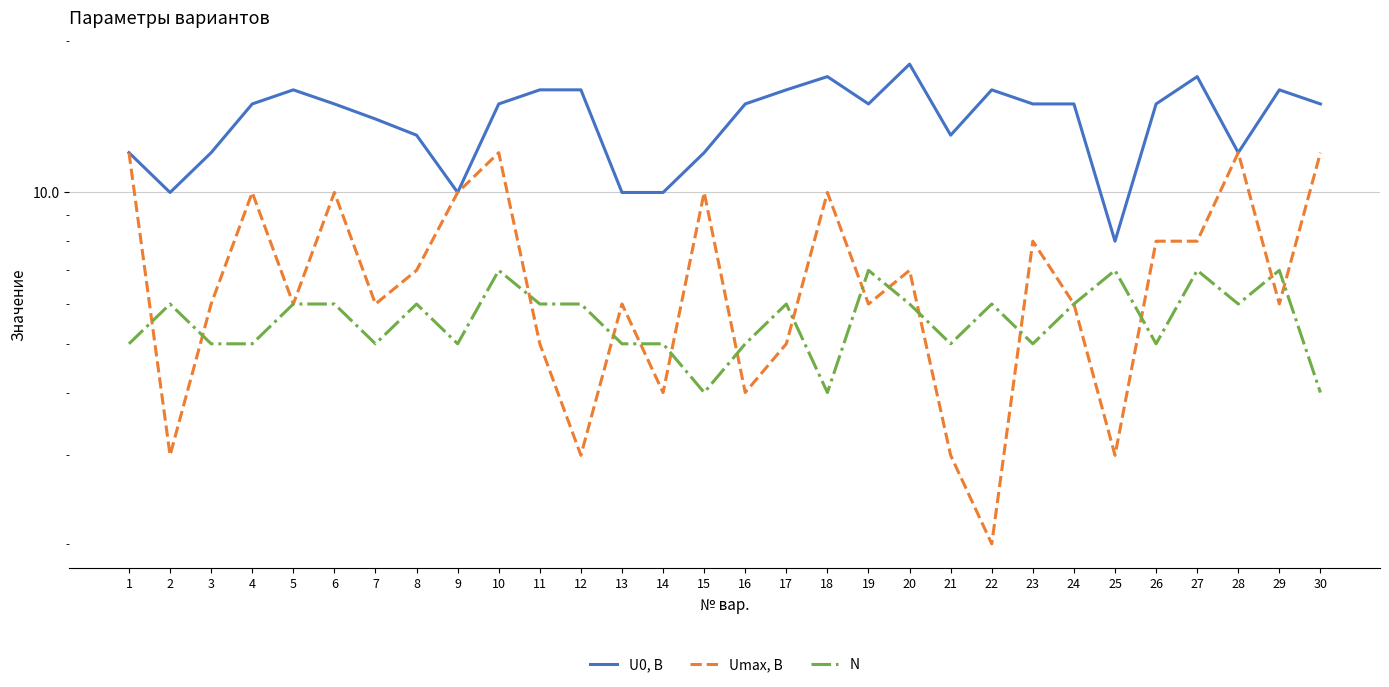

What are all the series names shown in the legend?

U0, В, Umax, В, N